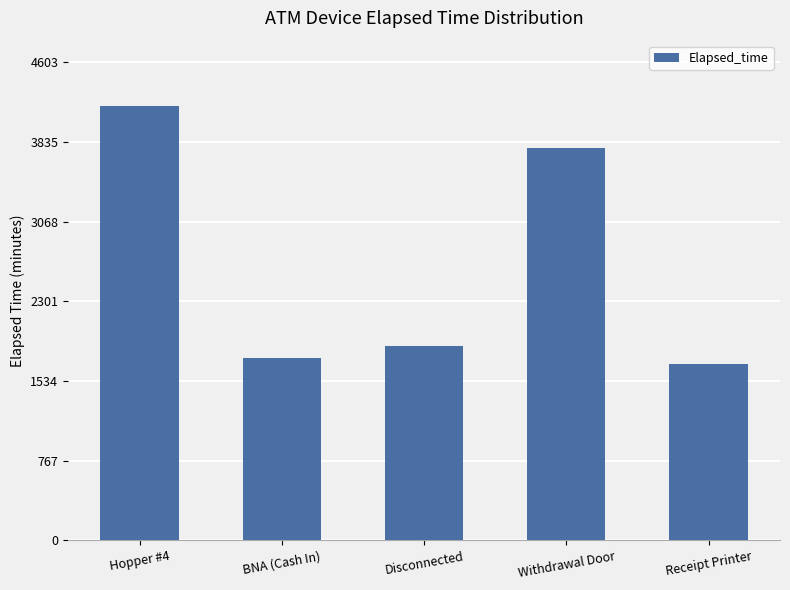

List the labels in order of value, largest first.

Hopper #4, Withdrawal Door, Disconnected, BNA (Cash In), Receipt Printer